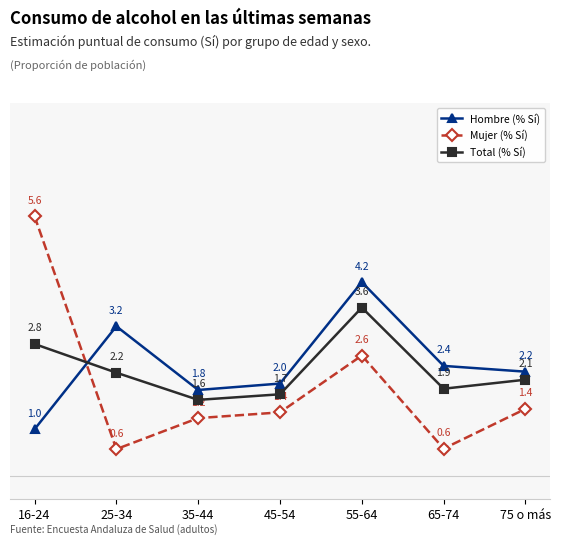

What is the difference between the highest and lowest values at 65-74?

1.8